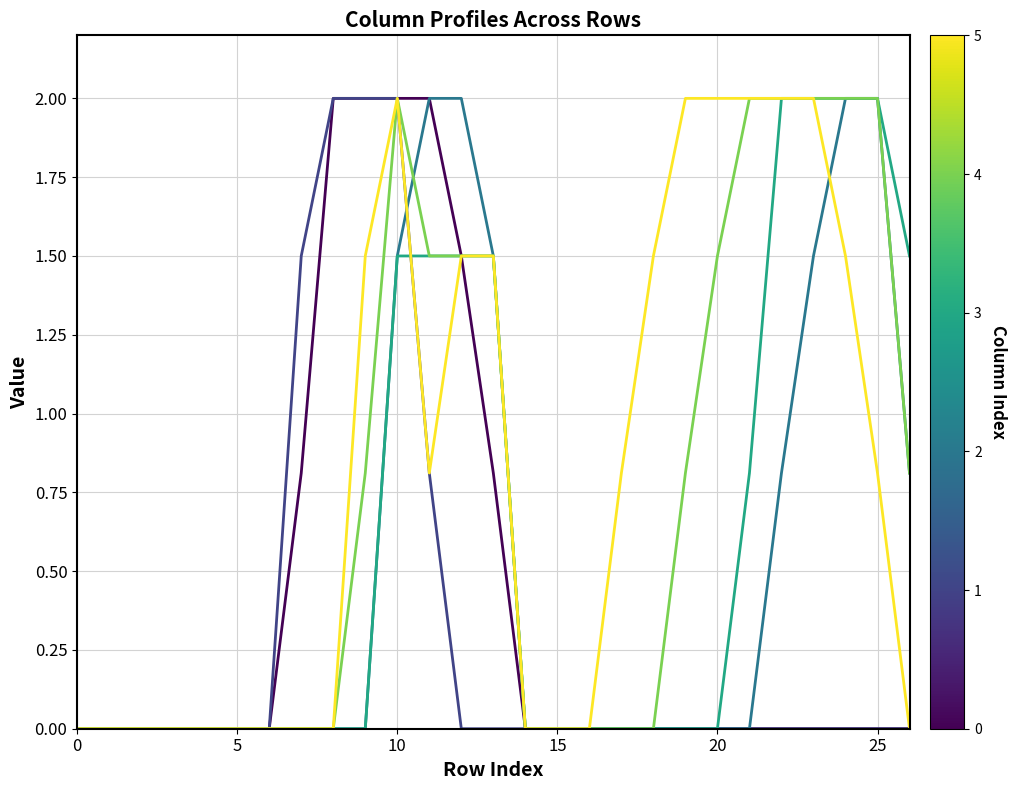

What is the maximum value shown in the chart?

2.0